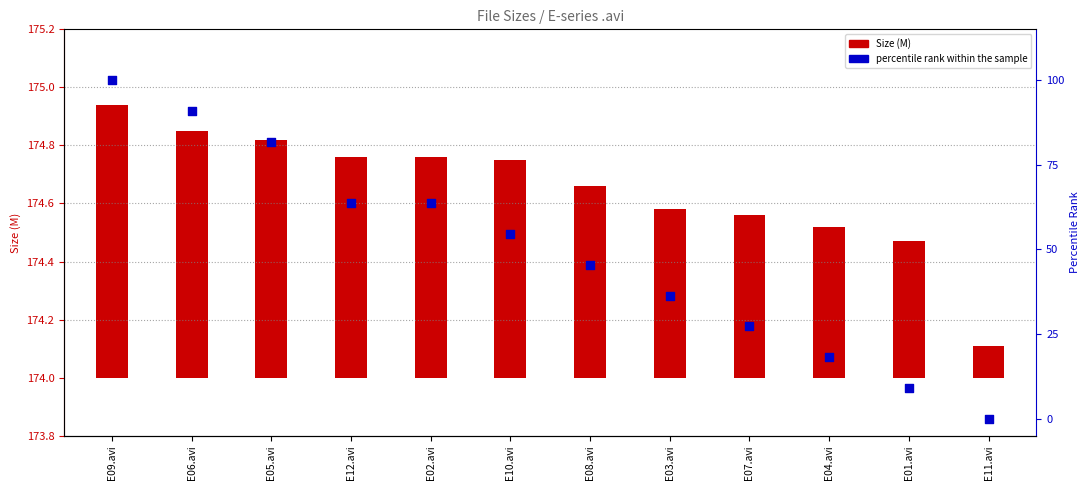

What are all the series names shown in the legend?

Size (M), percentile rank within the sample